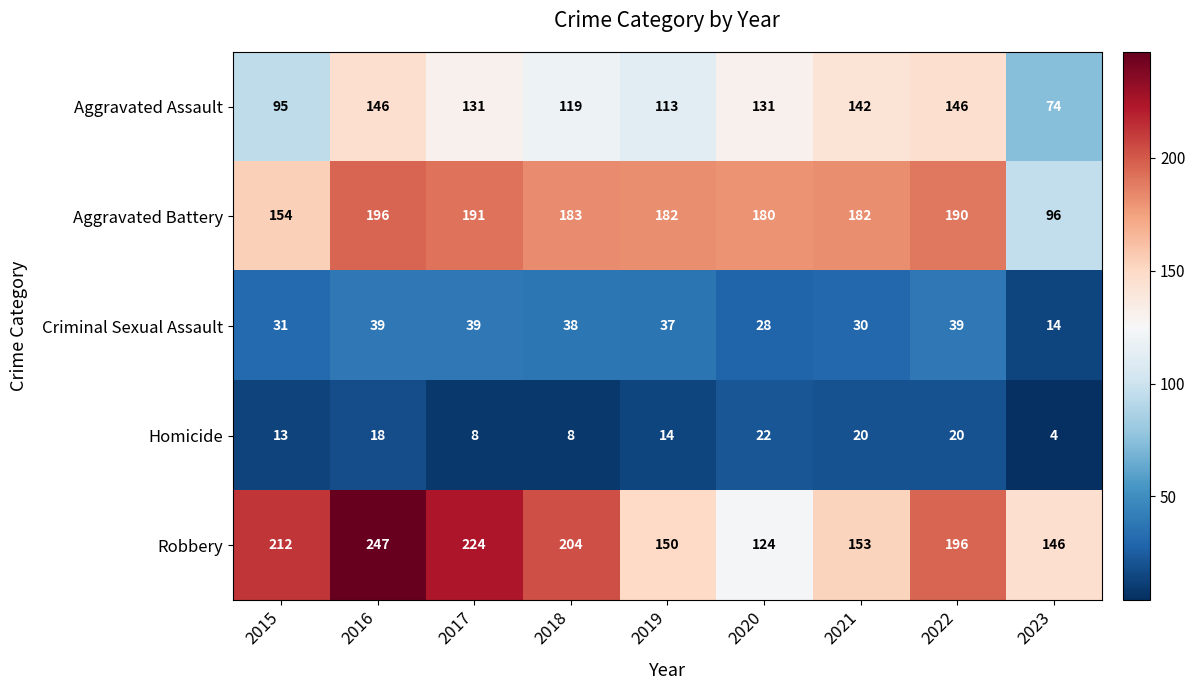

What is the difference between the second highest and second lowest values in the Aggravated Battery series?

37